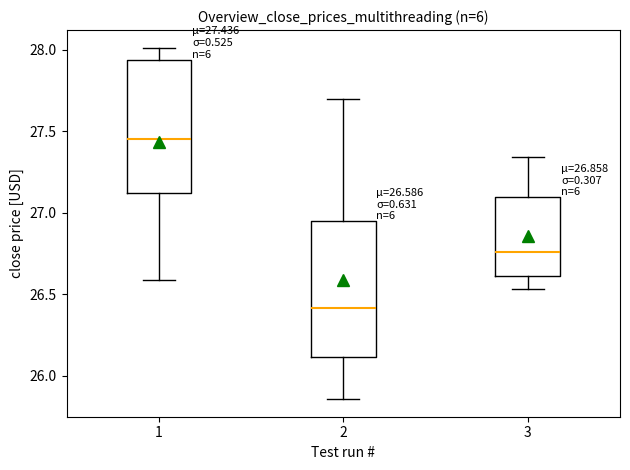

Which box's median line is the lowest?

2